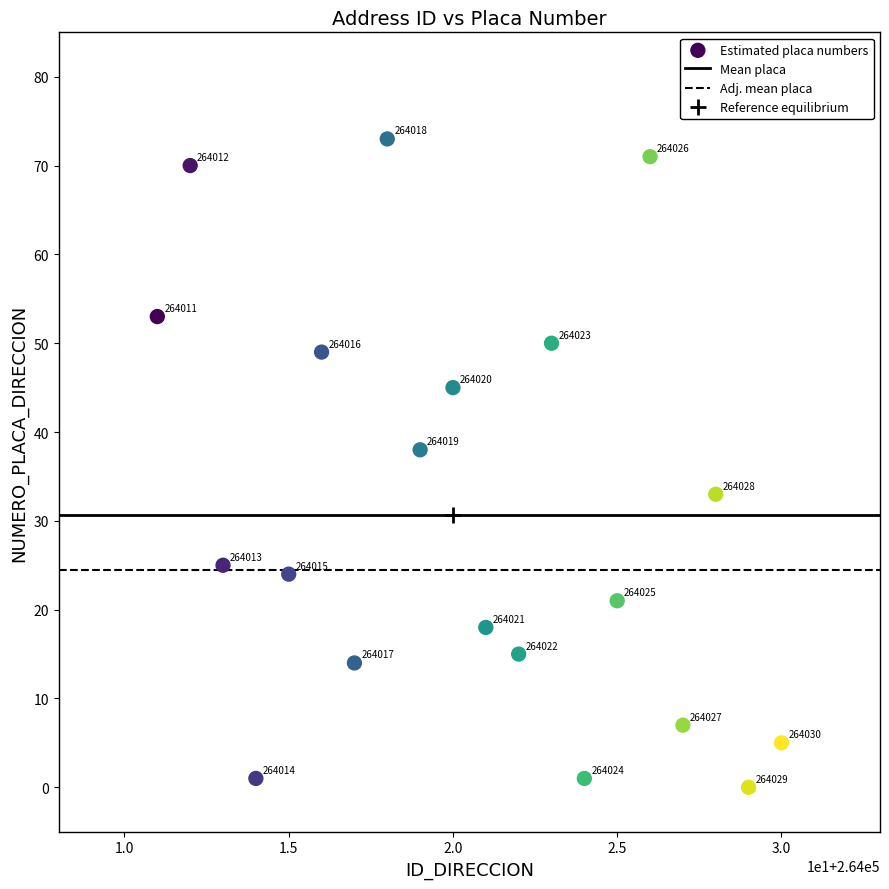

What Y value in the scatter plot is closest to 36?

38